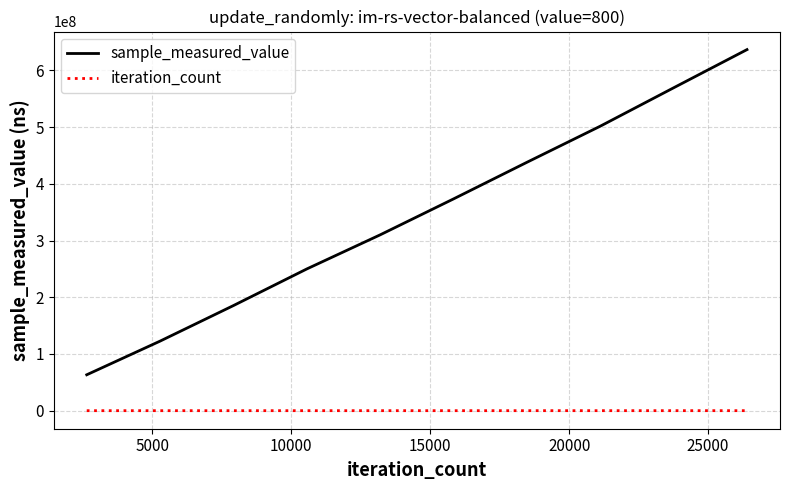

True or false: sample_measured_value has more than 2 points higher than both neighbors.

False